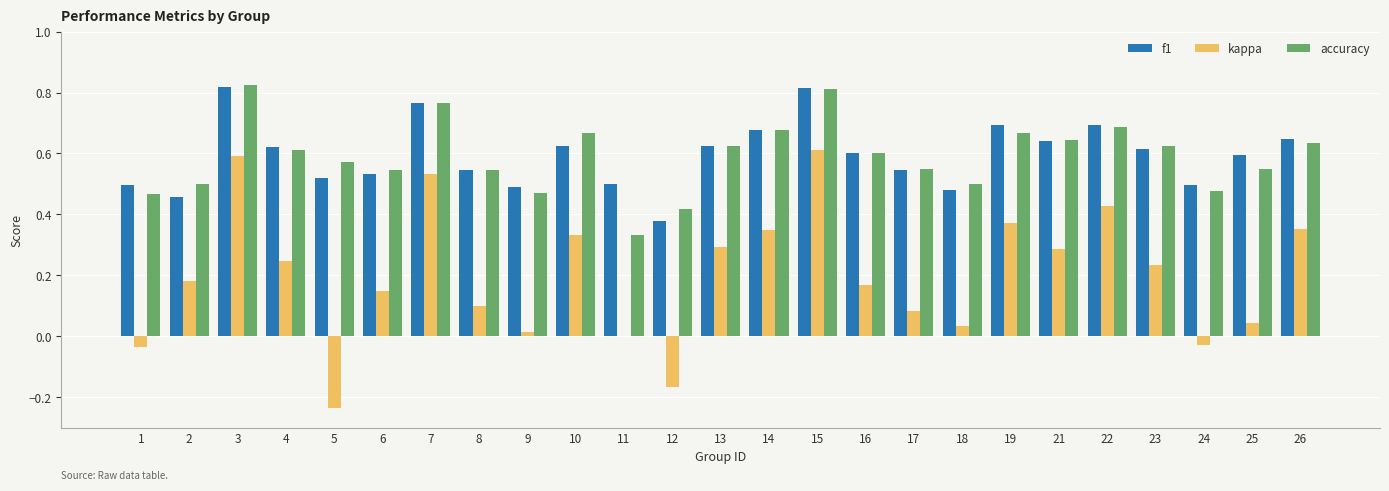

The value of kappa at 8 is 0.1. True or false?

True